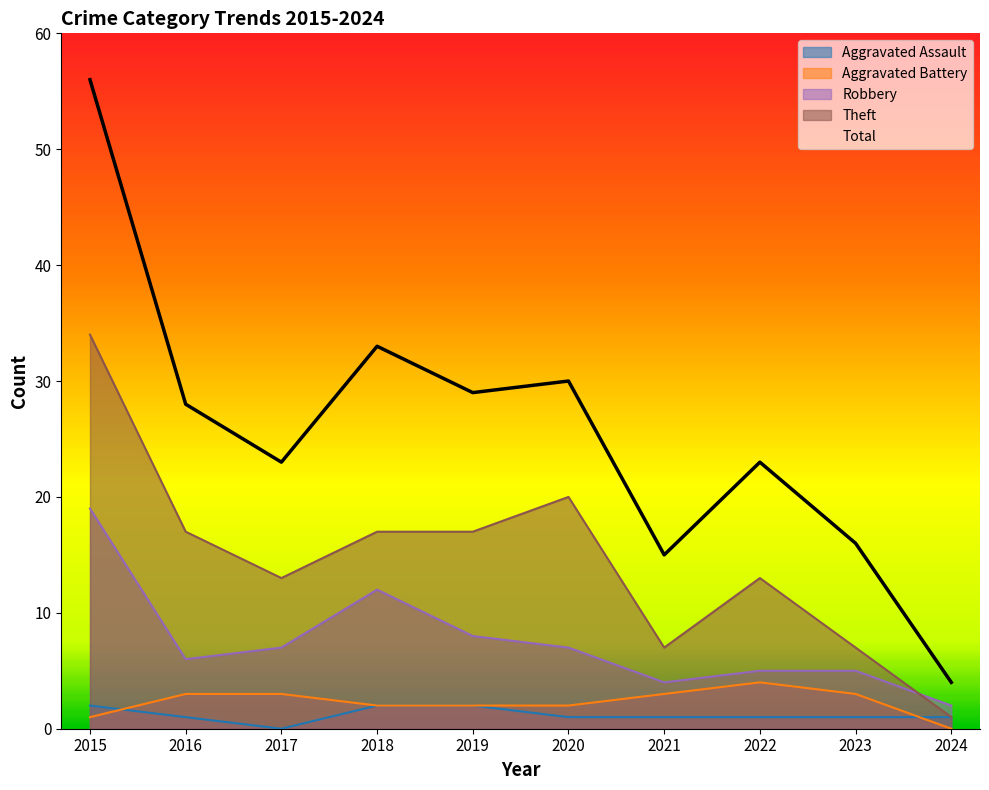

How many lines are shown in the chart?

5